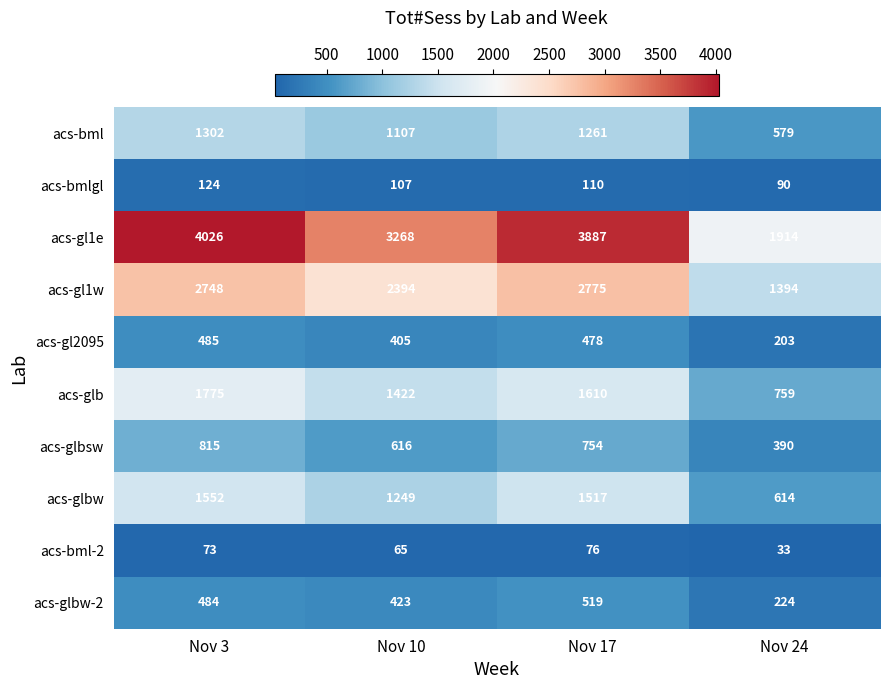

At how many categories does at least one series exceed 2589?

3